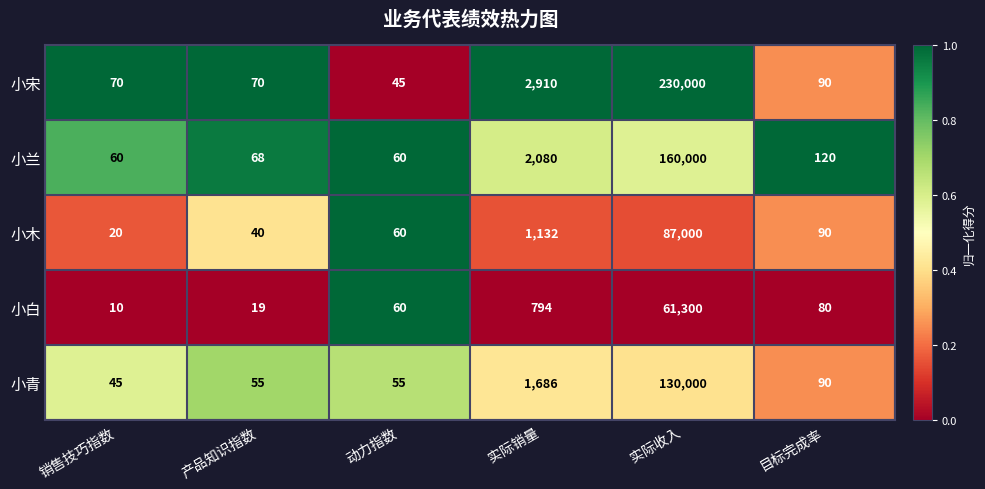

The 小兰 series shows 71635 at 实际收入. True or false?

False